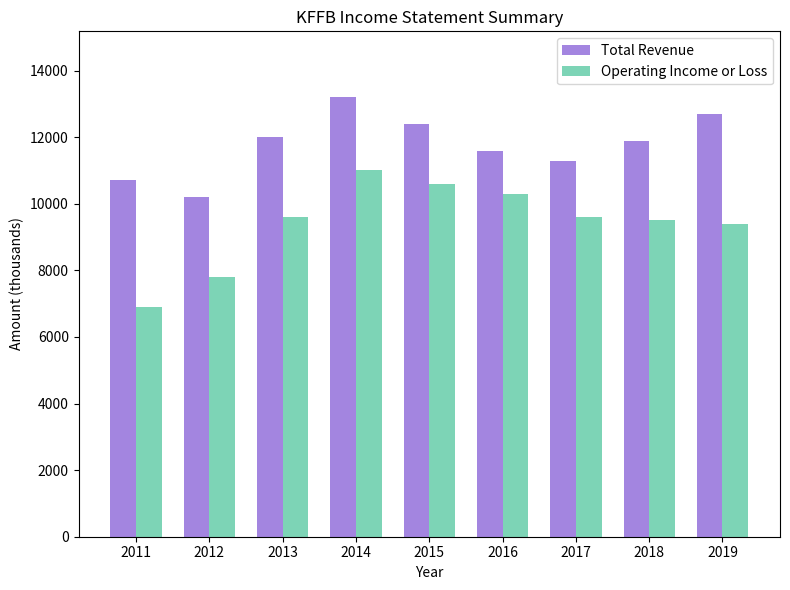

At which category is the sum across all series the highest?

2014